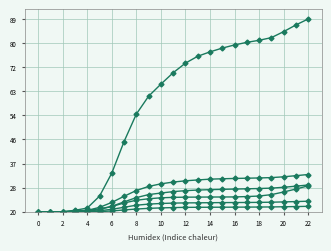

Is it true that TI equals 69 at 6?

False